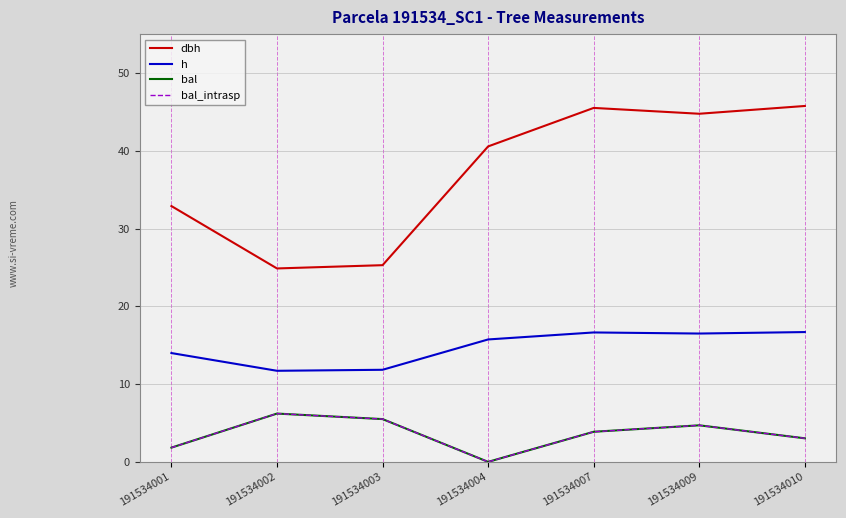

How many lines are shown in the chart?

4